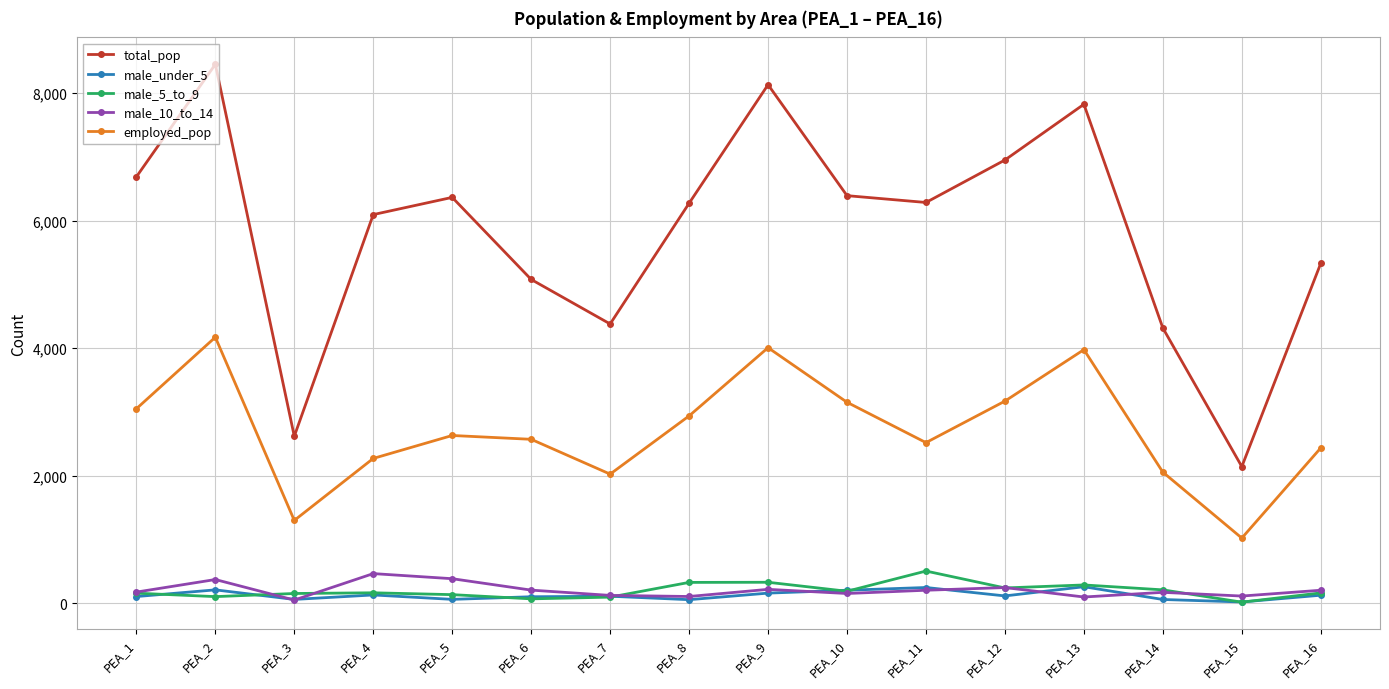

Which category has the lowest value in the total_pop series?

PEA_15